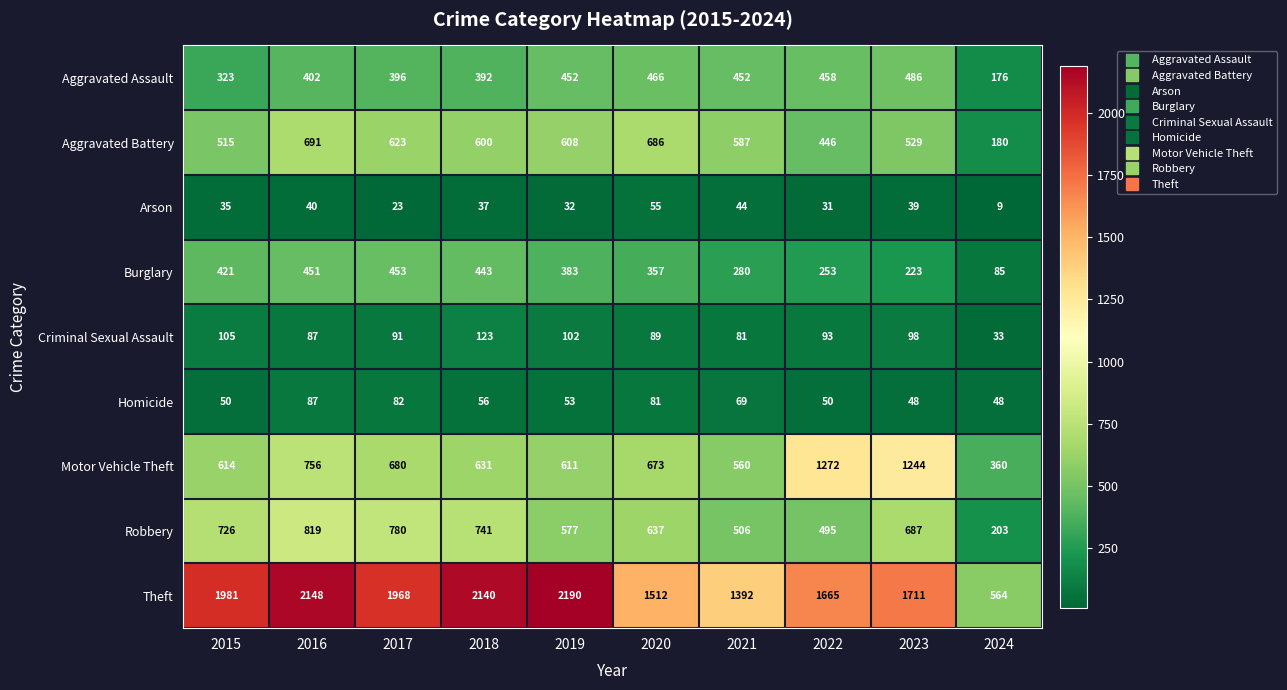

List the series in order of their peak value, highest first.

Theft, Motor Vehicle Theft, Robbery, Aggravated Battery, Aggravated Assault, Burglary, Criminal Sexual Assault, Homicide, Arson